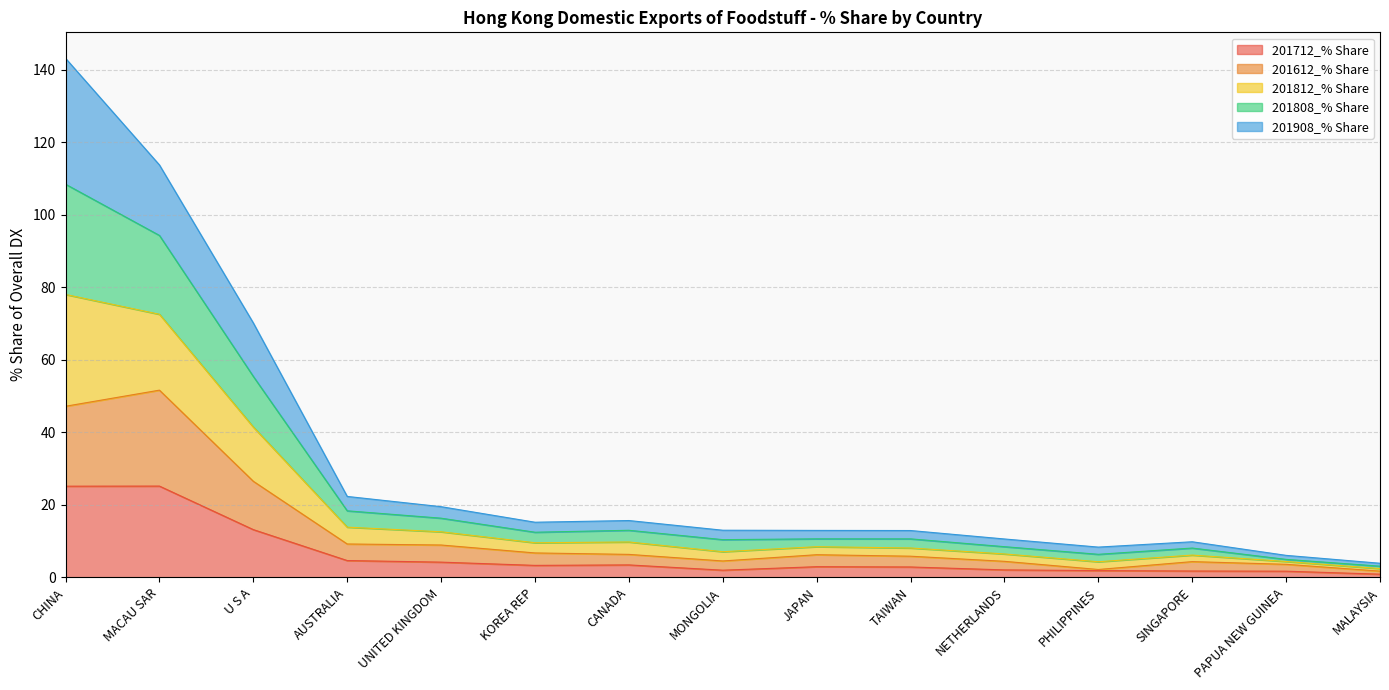

The 201712_% Share series shows 1.9 at PHILIPPINES. True or false?

True